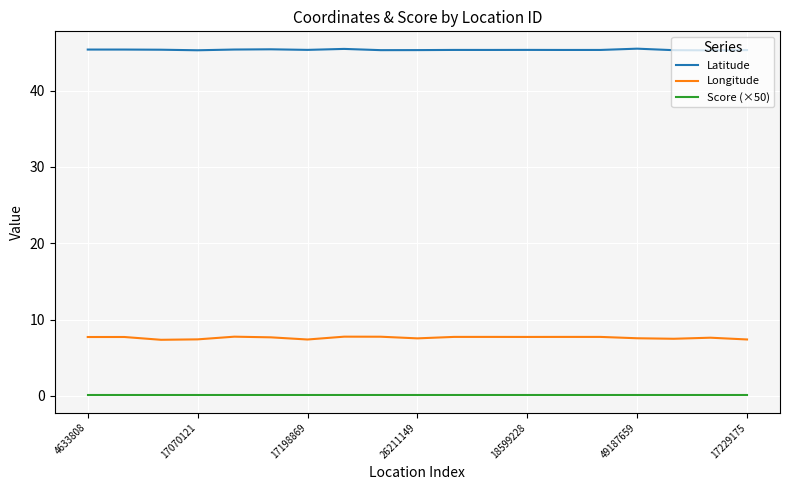

What is the minimum value for Longitude?

7.3